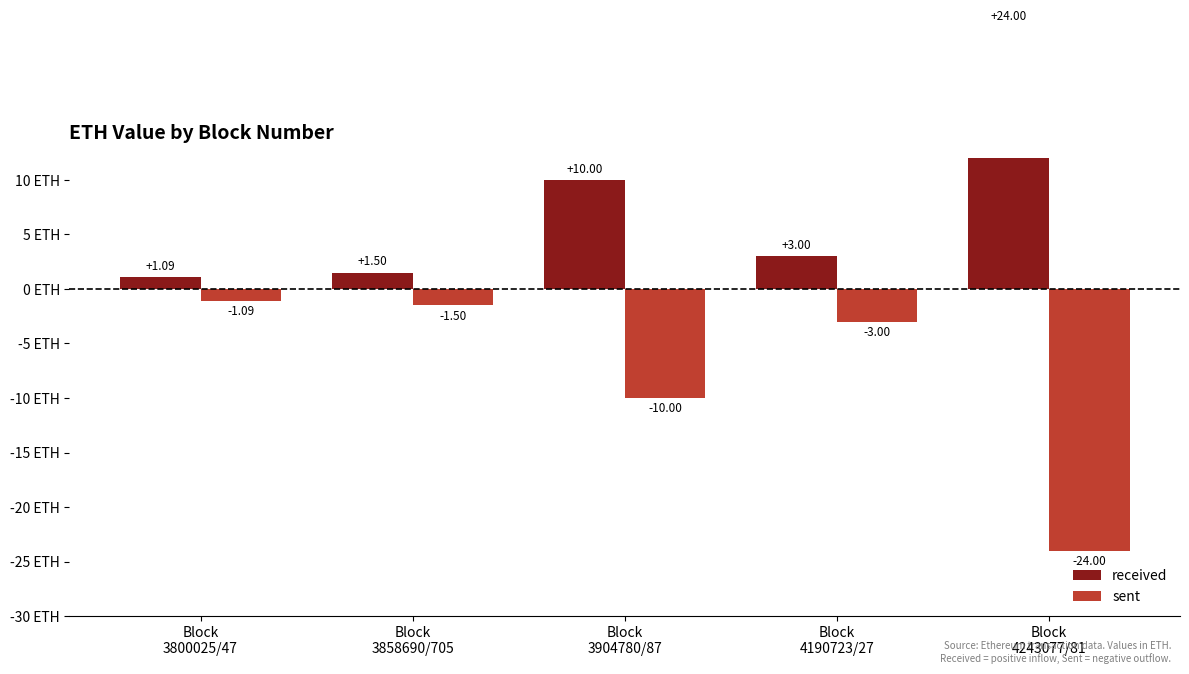

What is the value of the sent bar at the 2nd from the left?

-1.5